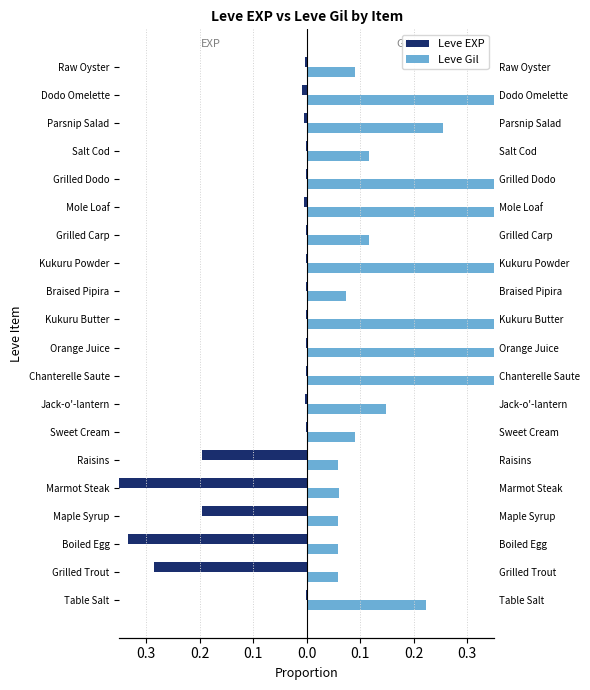

What is the total value across all series at Boiled Egg?

-0.3